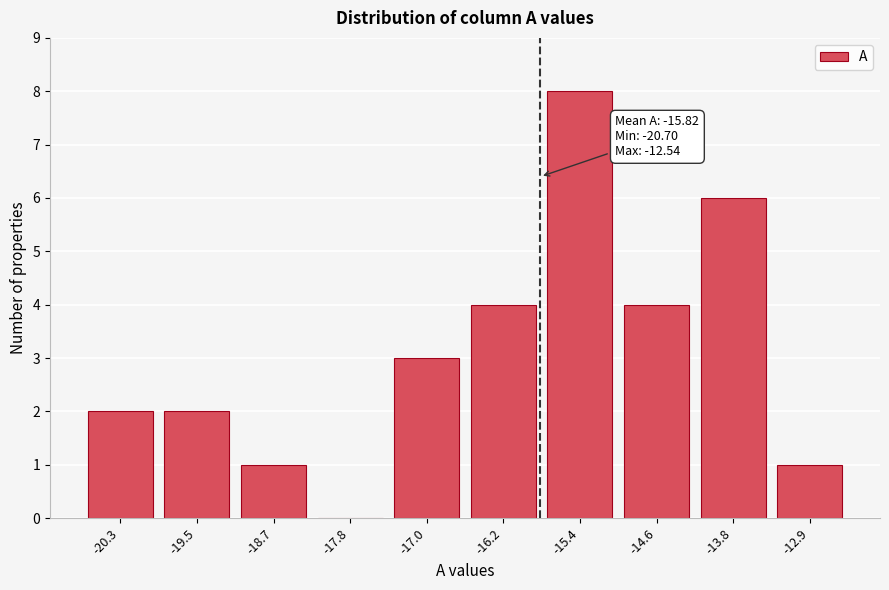

Over which range of the x-axis is the bar tallest?

-15.8 to -15.0